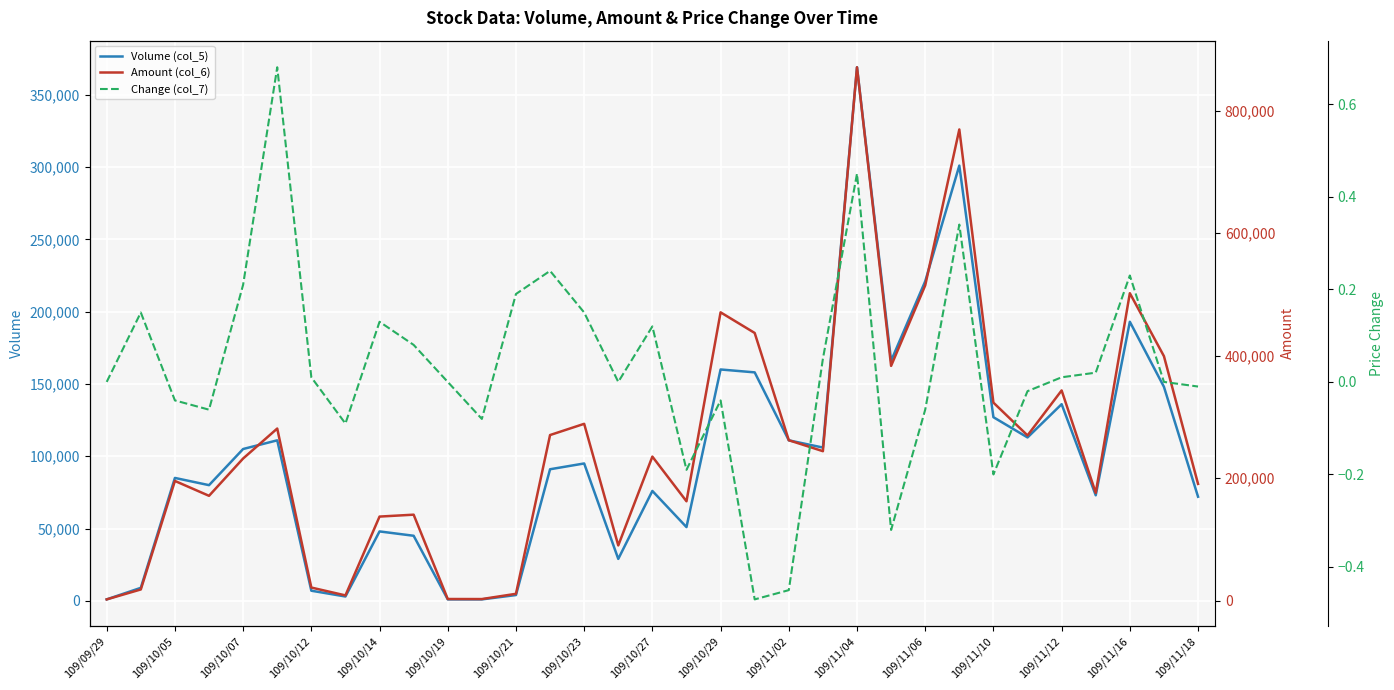

What is the value of the Change (col_7) point at the 27th from the left?

-0.2